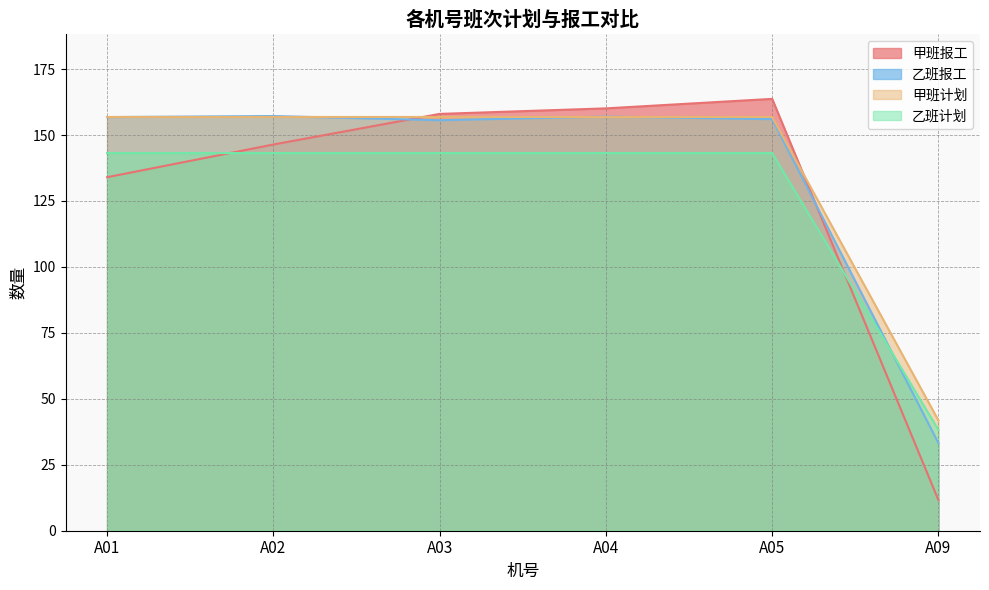

What is the value of the 乙班报工 point at the 4th from the left?

157.0